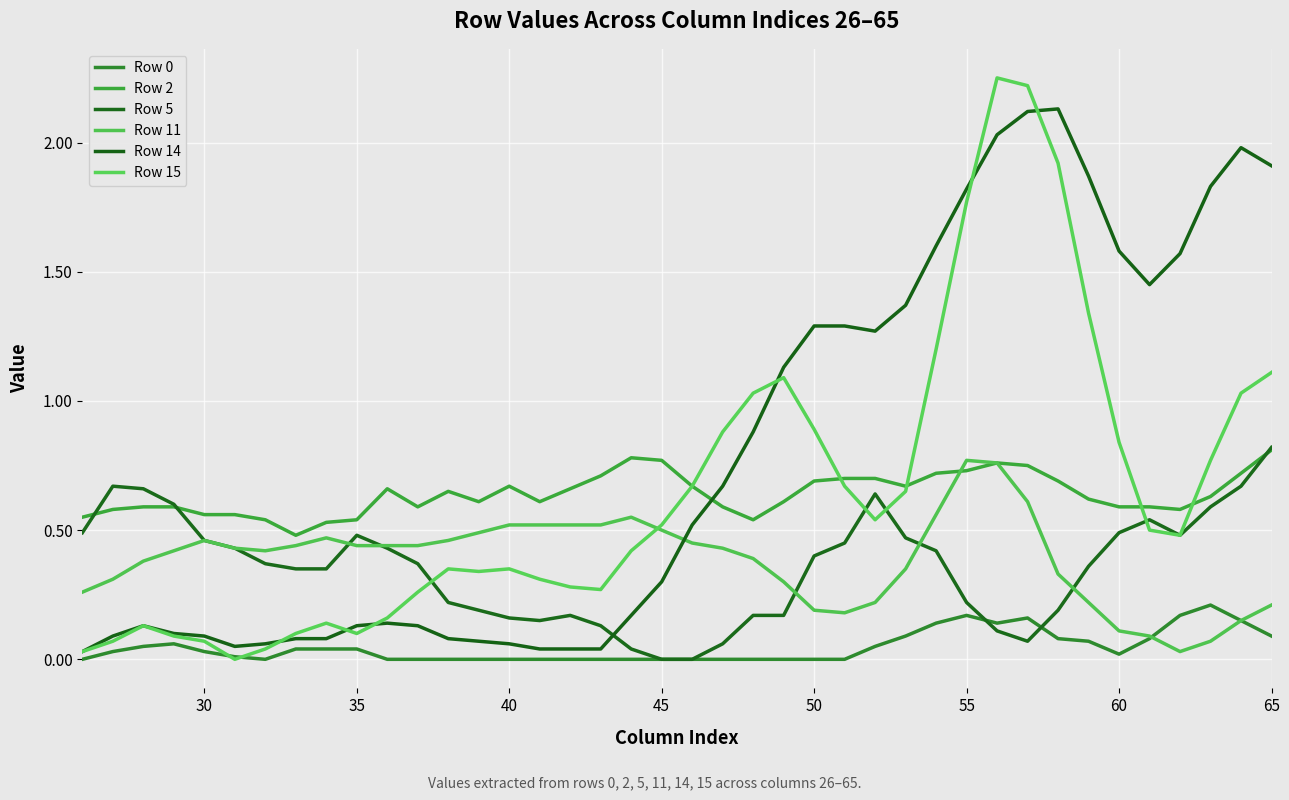

How many lines are shown in the chart?

6